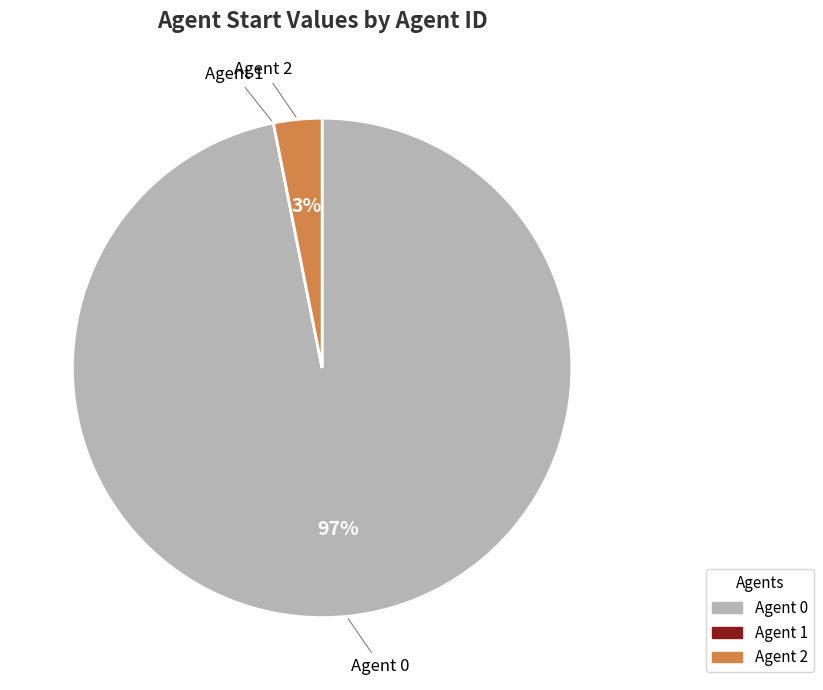

Does any single category account for the majority?

Yes